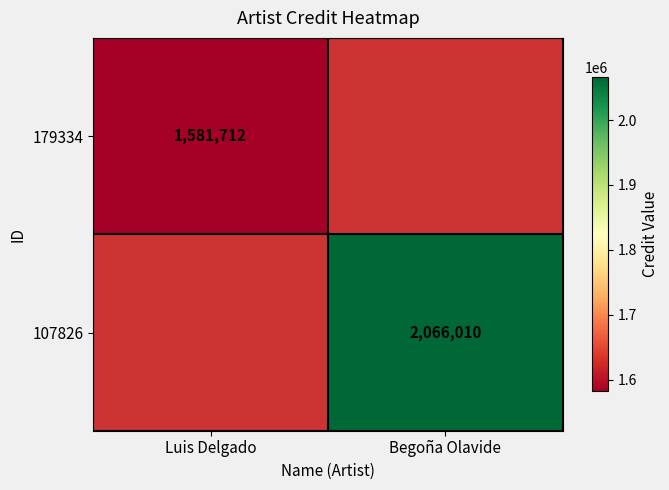

Count the number of categories in the chart.

2